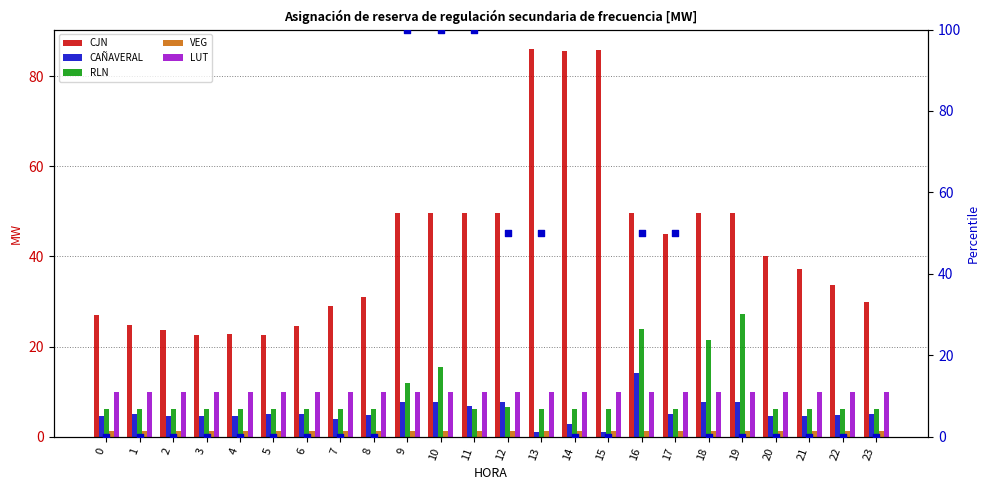

At how many categories does at least one series exceed 62?

6